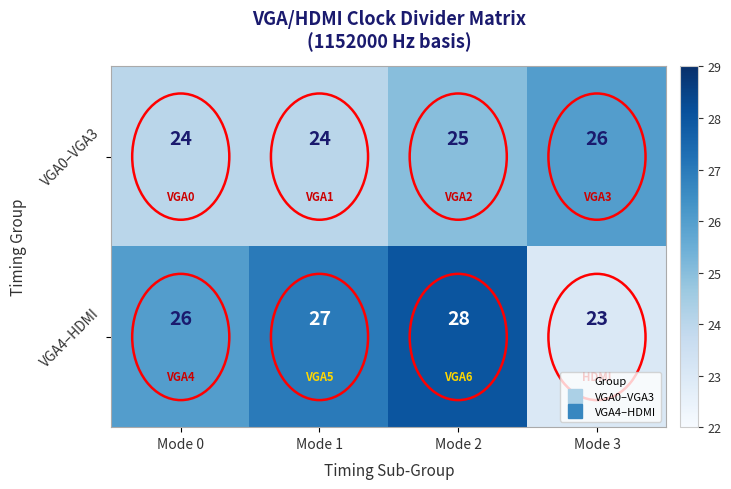

Which category has the highest value in the VGA4–HDMI series?

Mode 2